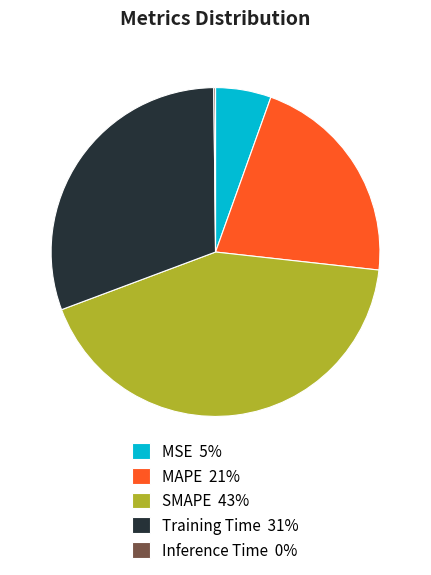

Is it true that Training Time 31% is 22% of the pie?

False